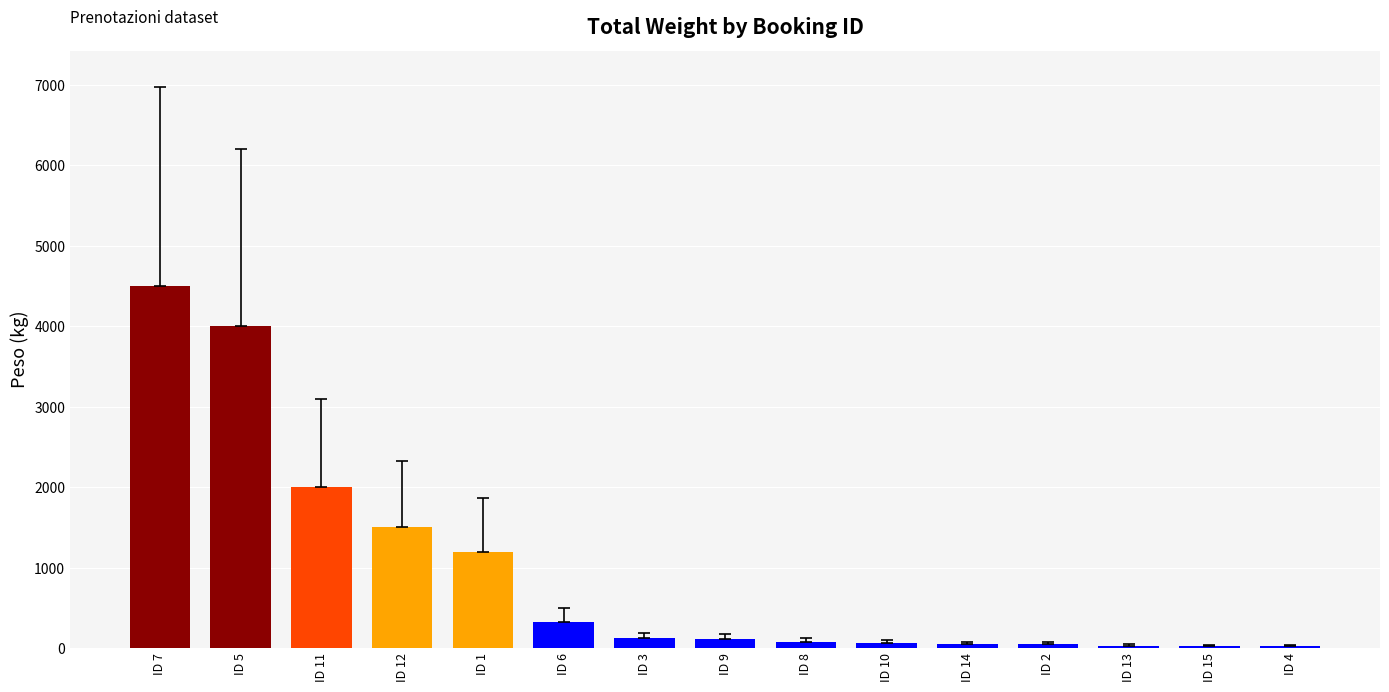

What is the average value?

938.8